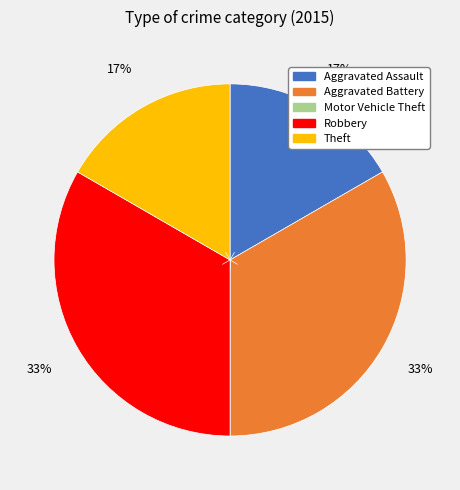

Is the sum of Robbery and Aggravated Battery greater than half?

Yes